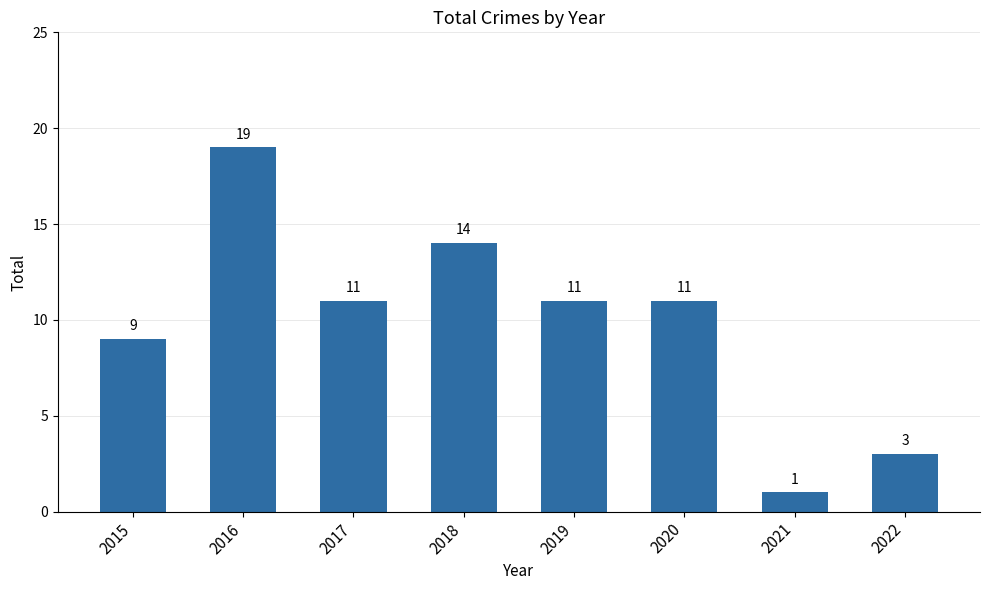

What is the minimum value shown in the chart?

1